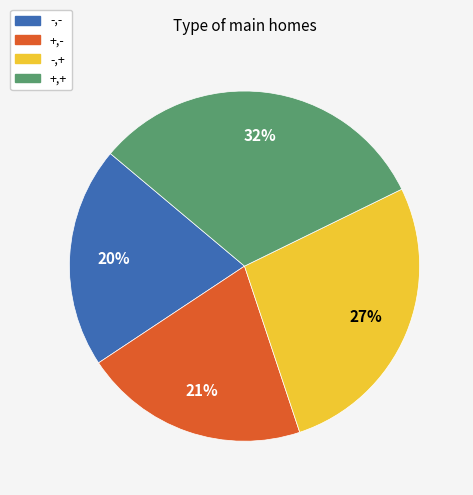

To the nearest percent, what is the average slice percentage?

25%